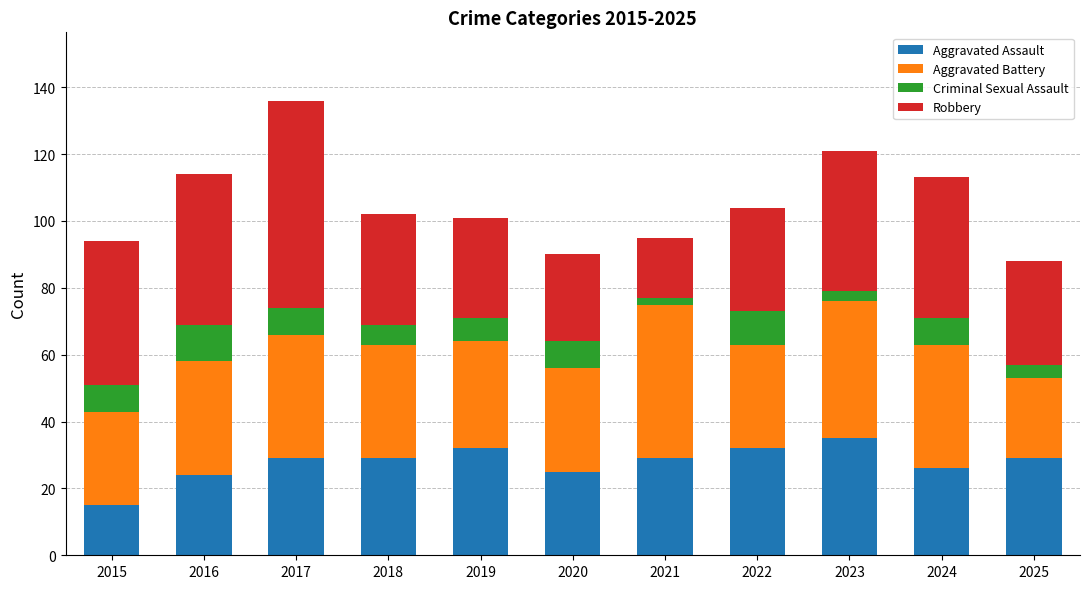

What is the minimum value for Aggravated Assault?

15